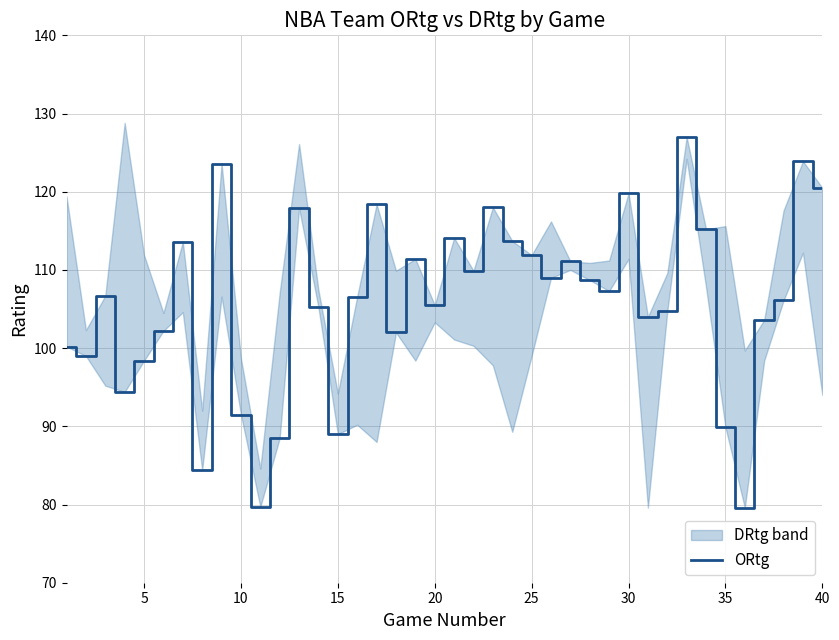

Is this an area chart (filled region under the line)?

No